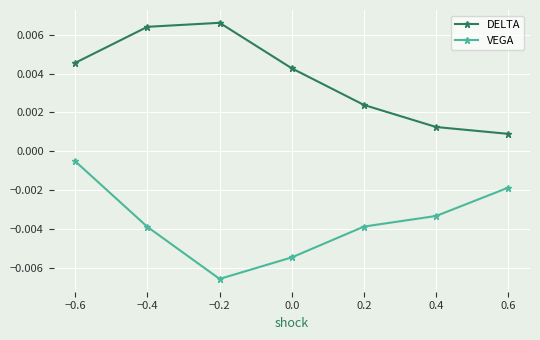

What are all the series names shown in the legend?

DELTA, VEGA